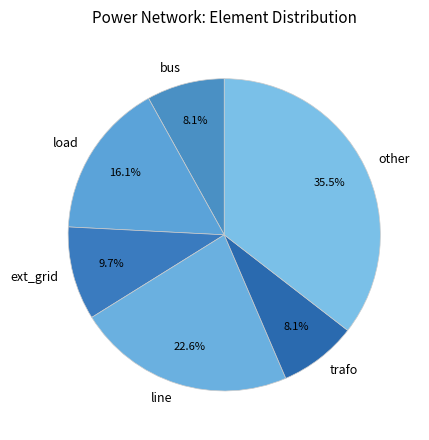

Which slice is the largest?

other